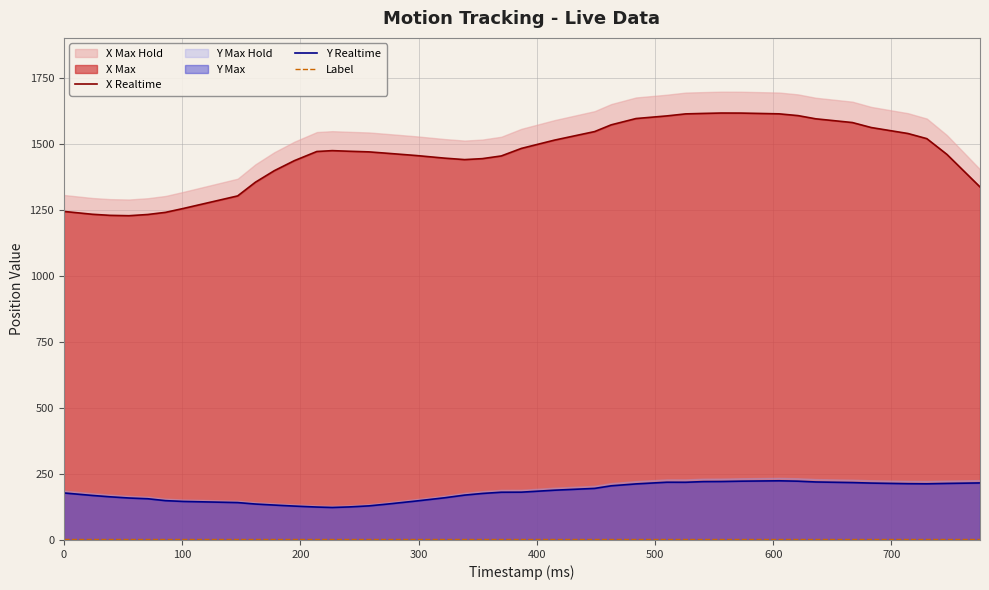

How many interior local valleys does the X Realtime series have?

2